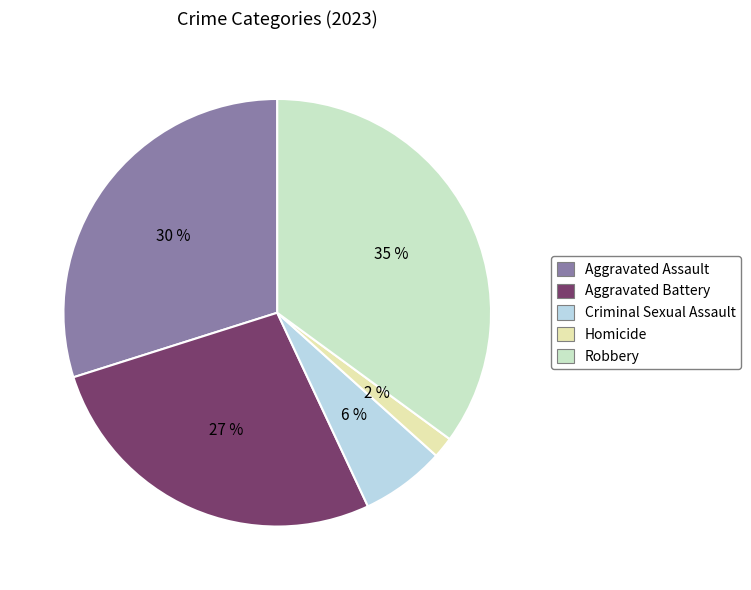

How many segments does this pie chart have?

5